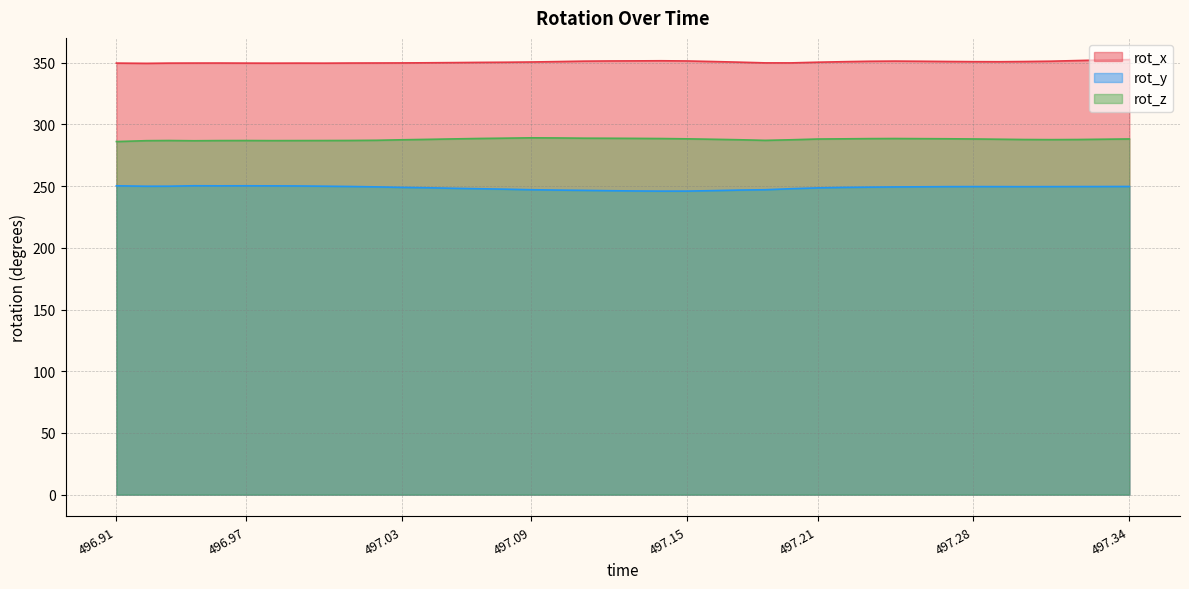

True or false: rot_y and rot_x intersect in this chart.

False